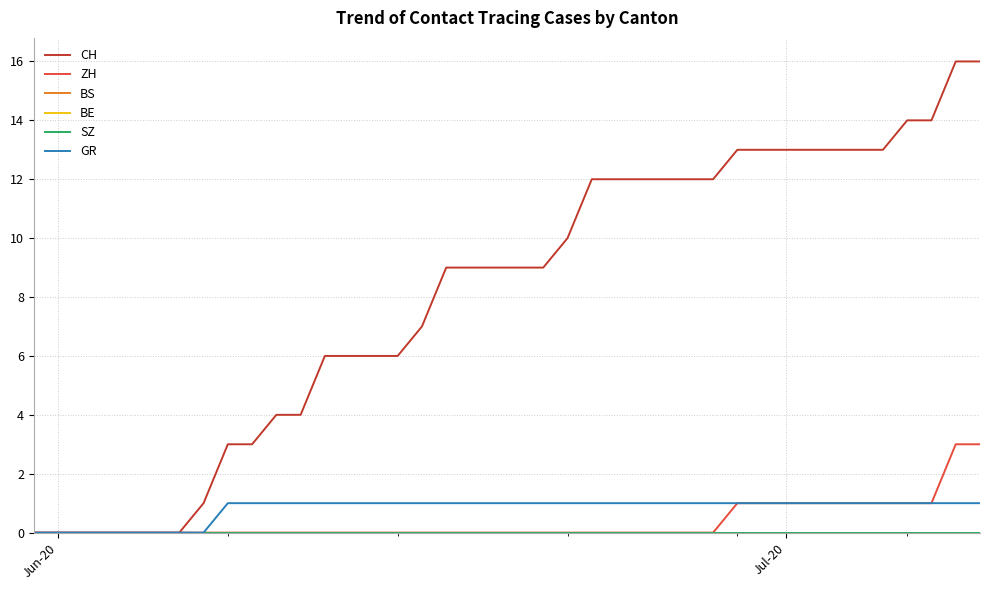

Does the chart display data point markers on the line(s)?

No